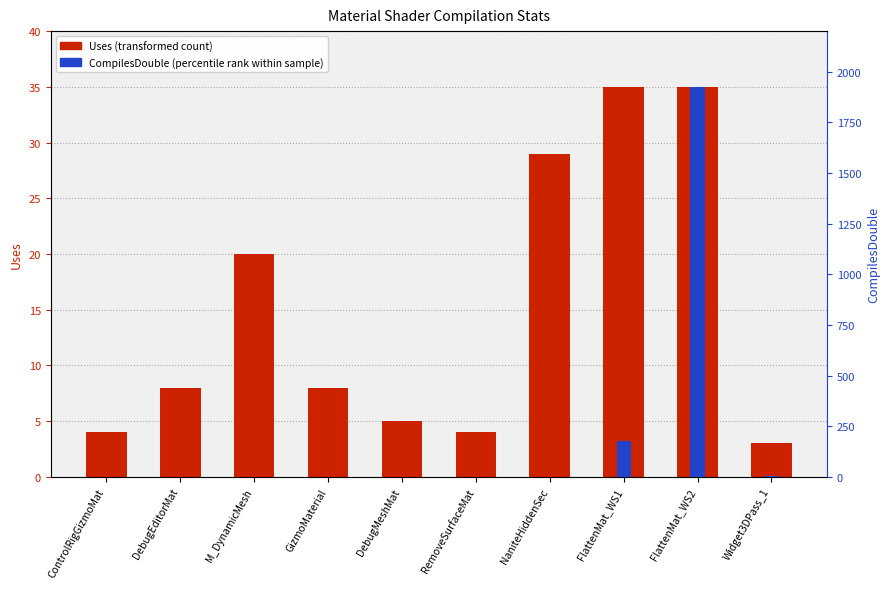

Reading left to right, extract all data points from this chart.

Uses (transformed count): 4	8	20	8	5	4	29	35	35	3
CompilesDouble (percentile rank): 0	0	0	0	0	0	0	175	1925	3